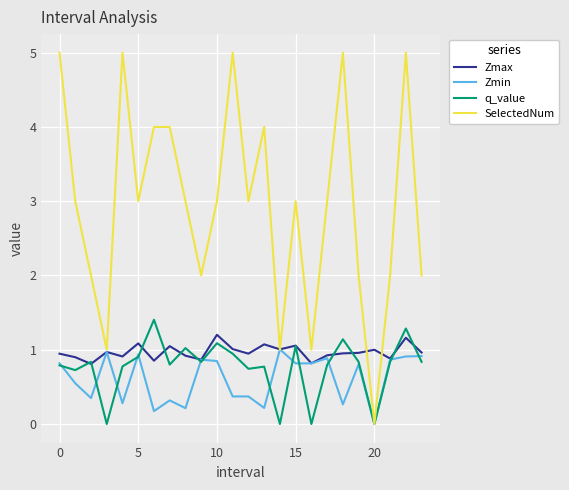

Which series has the largest range (max minus min)?

SelectedNum